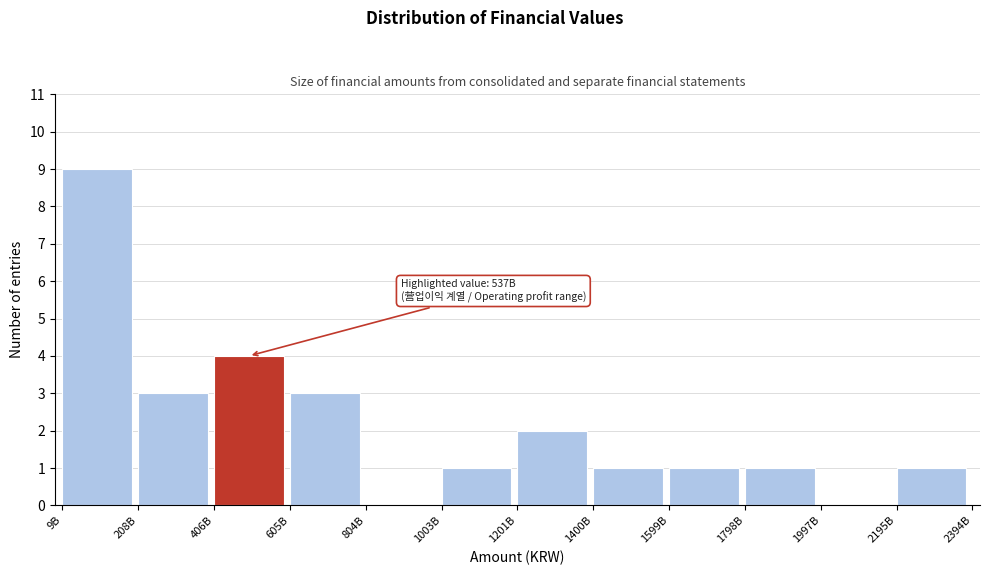

Reading left to right, extract all data points from this chart.

9B=9	208B=3	406B=4	605B=3	804B=0	1003B=1	1201B=2	1400B=1	1599B=1	1798B=1	1997B=0	2195B=1